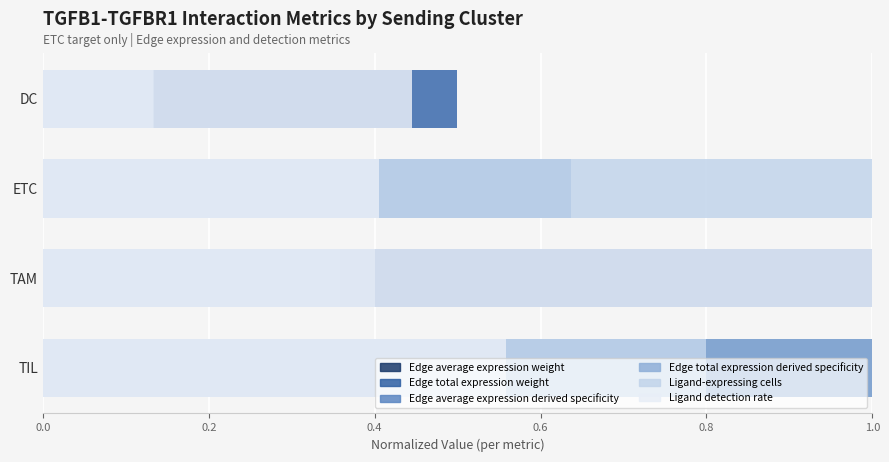

Between DC and TIL, which is larger?

TIL